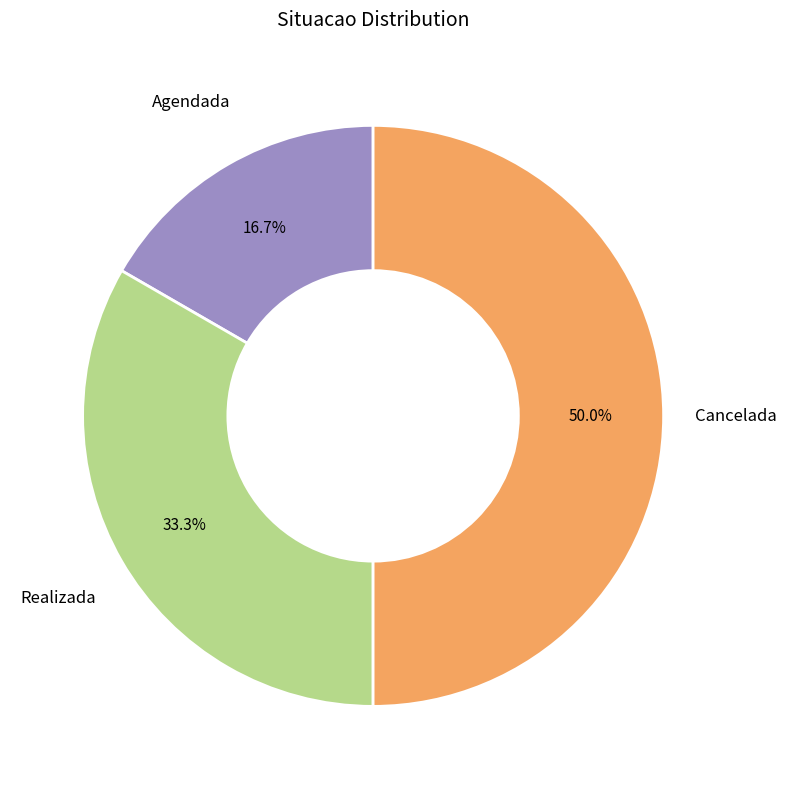

Which slice is the largest?

Cancelada